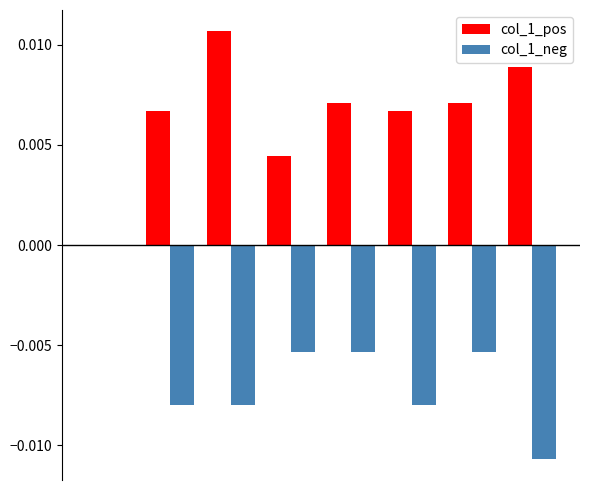

Count the col_1_neg values in the range 0 to 1.

1